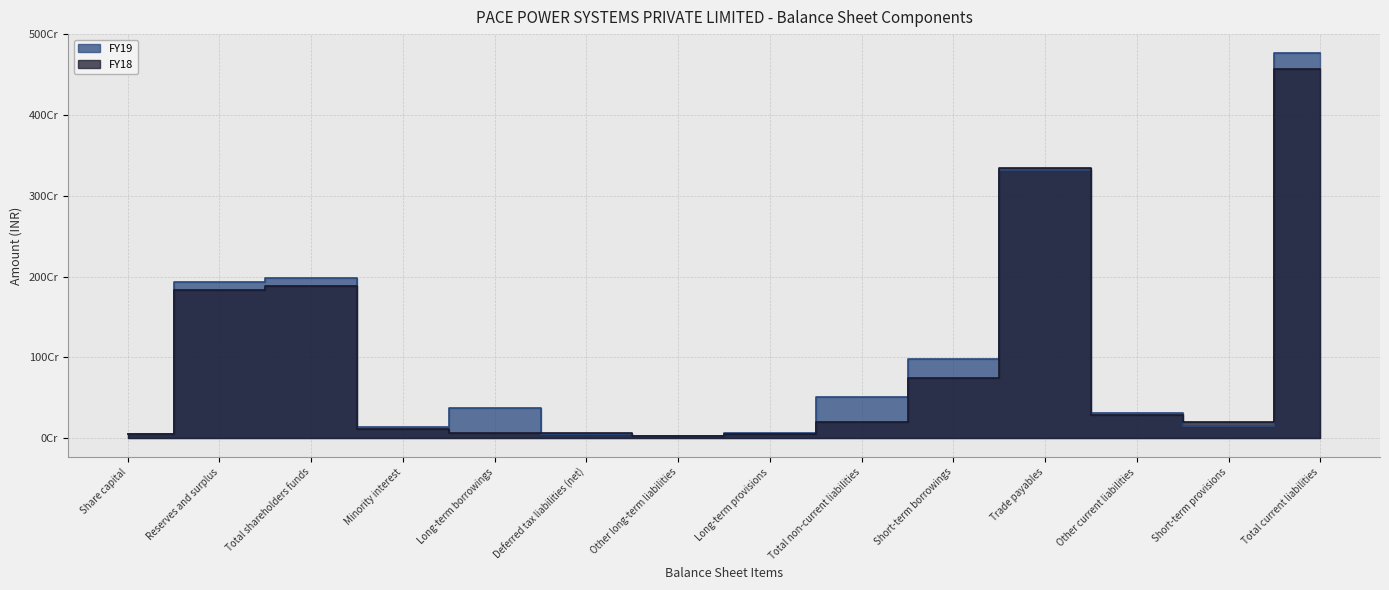

Where does the FY19 series first go above 370546606?

Reserves and surplus